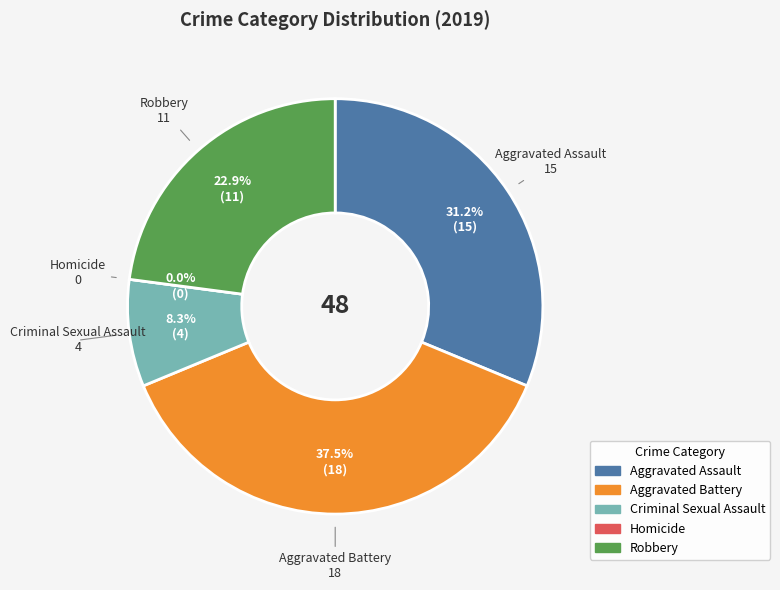

How many slices are in this pie chart?

5